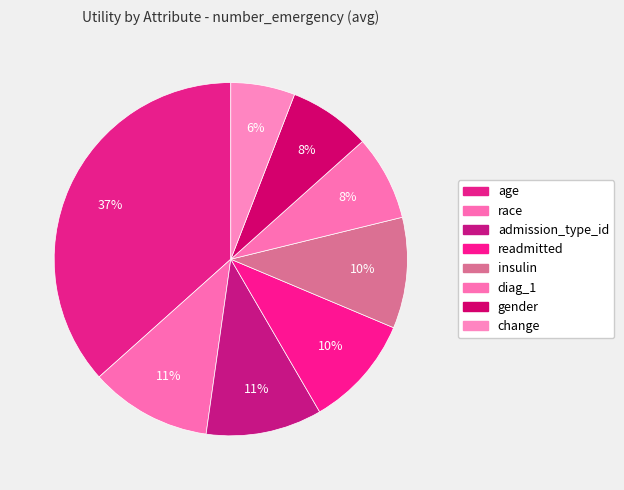

Count the number of slices in the pie.

8